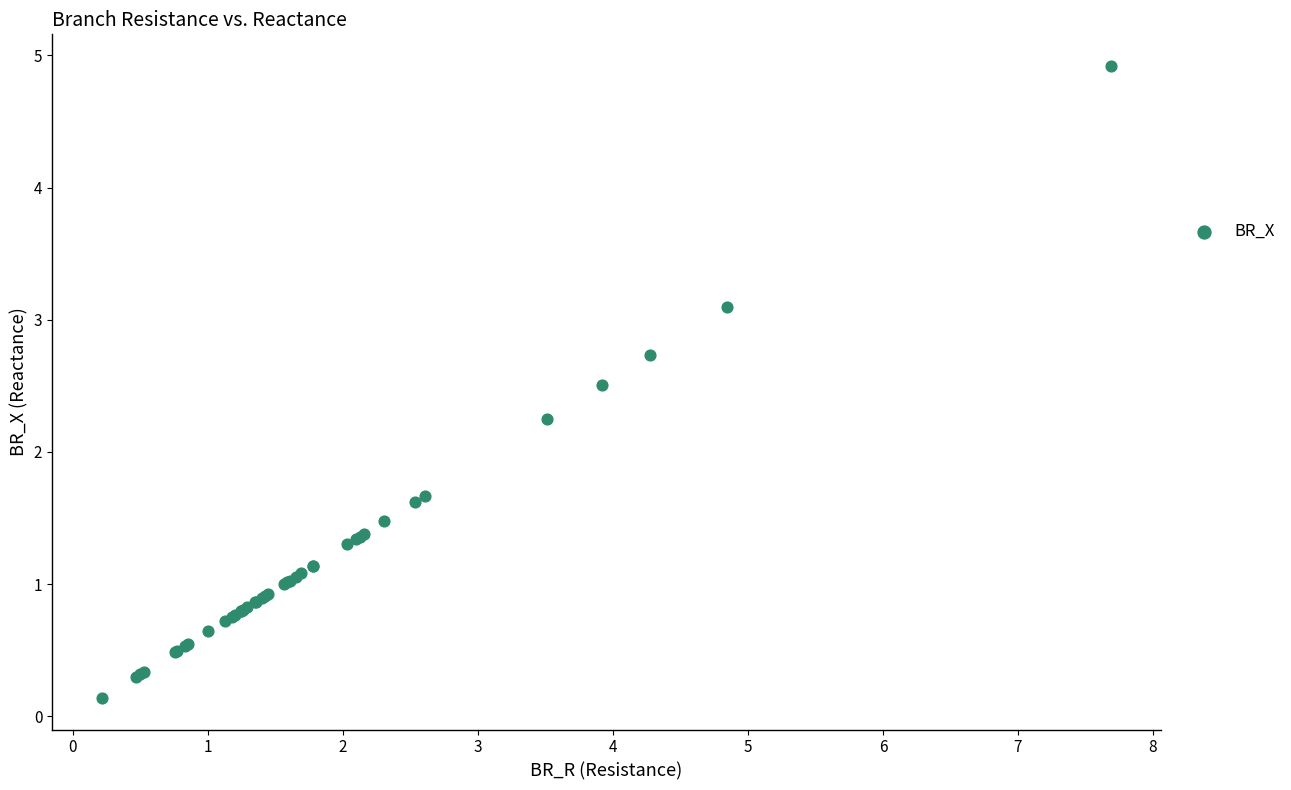

What Y value in the scatter plot is closest to 2?

2.2